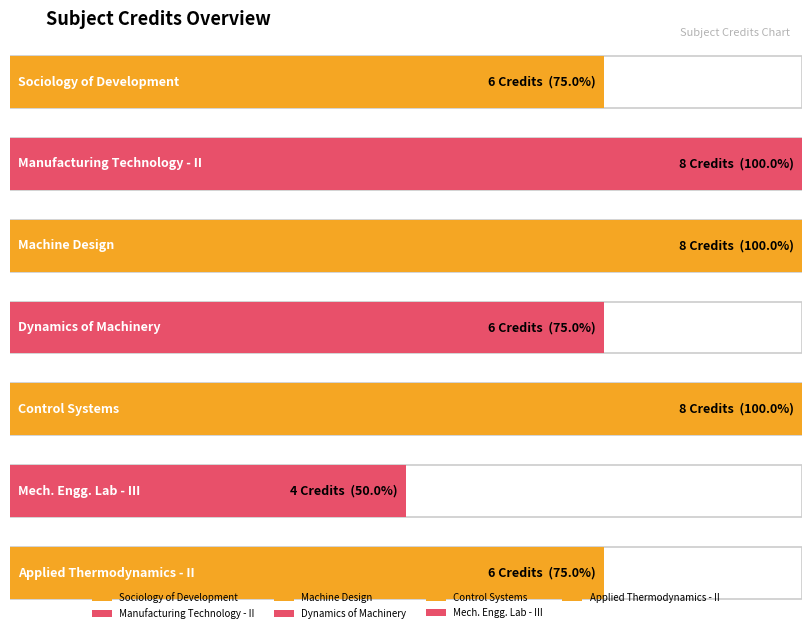

What is the smallest value displayed?

4